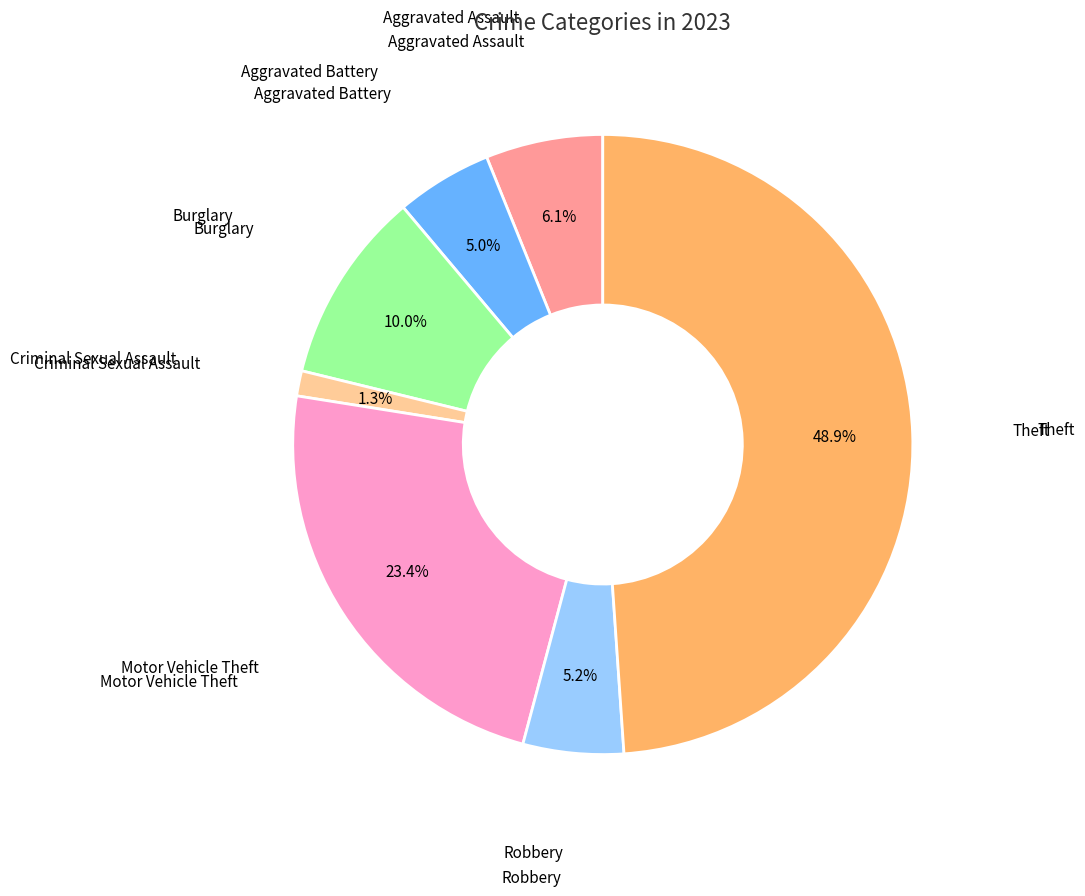

Is there any slice that represents more than half of the pie?

No